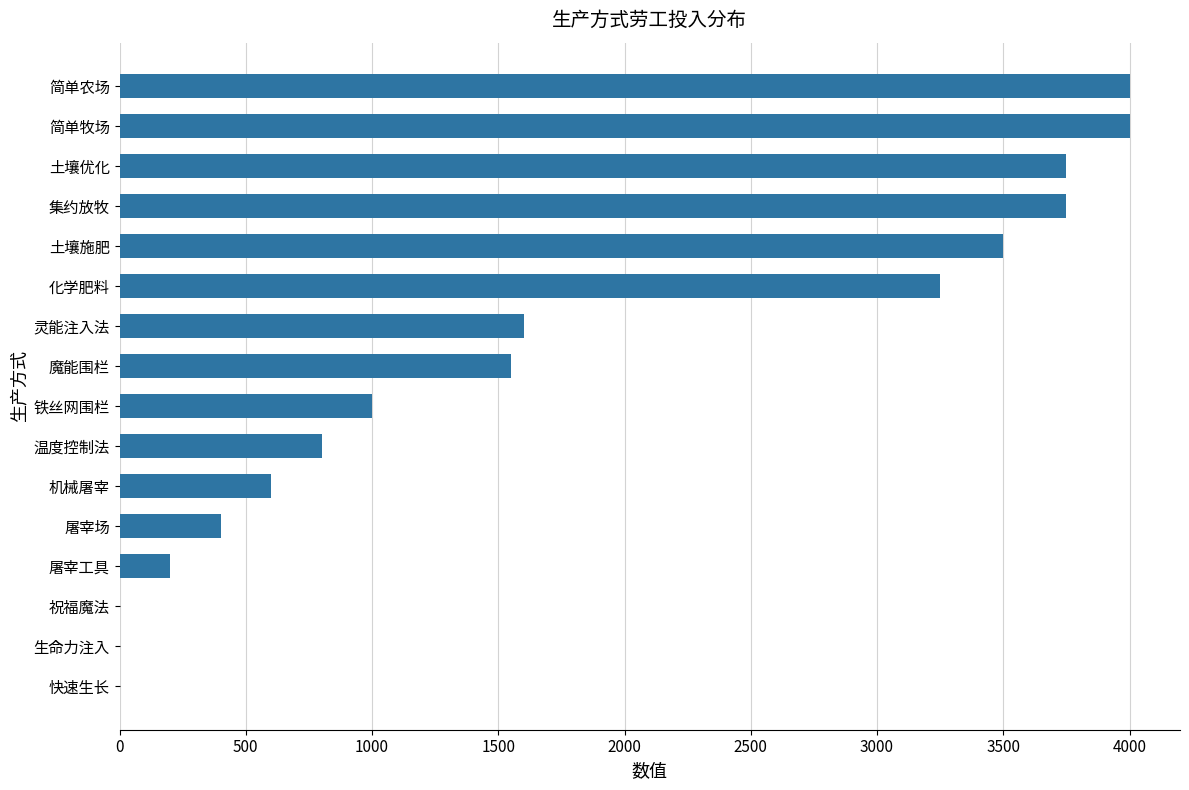

What is the sum of all values?

28400